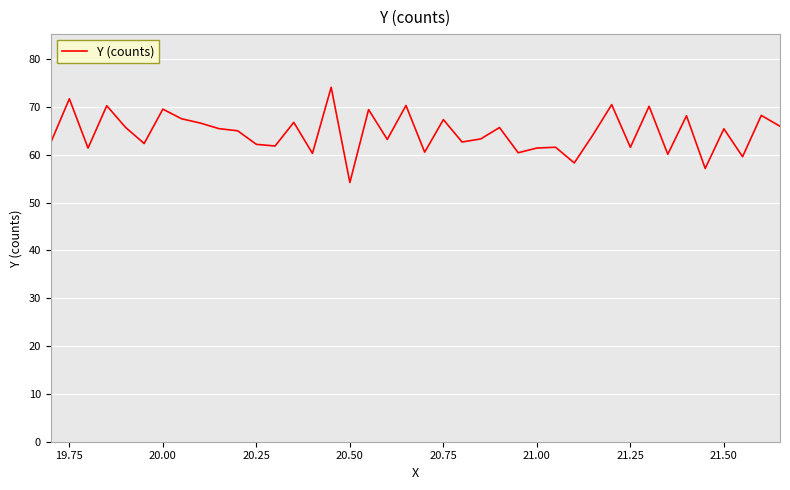

What is the difference between the maximum and minimum values?

19.9